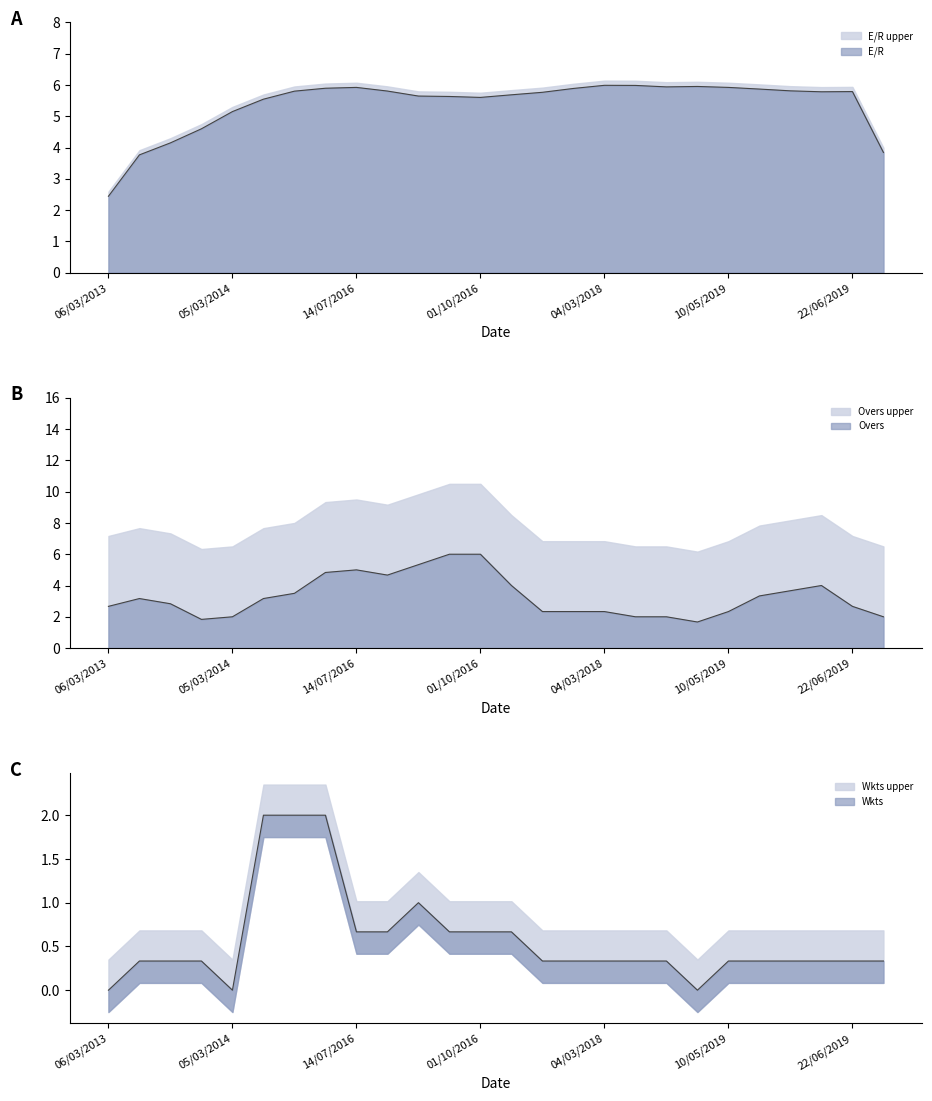

List the series in order of their overall mean, lowest first.

Wkts, Overs, E/R